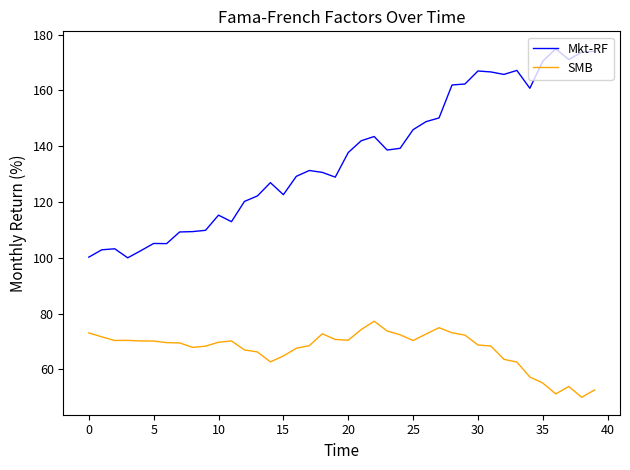

Rank the series by their maximum value, from lowest to highest.

SMB, Mkt-RF